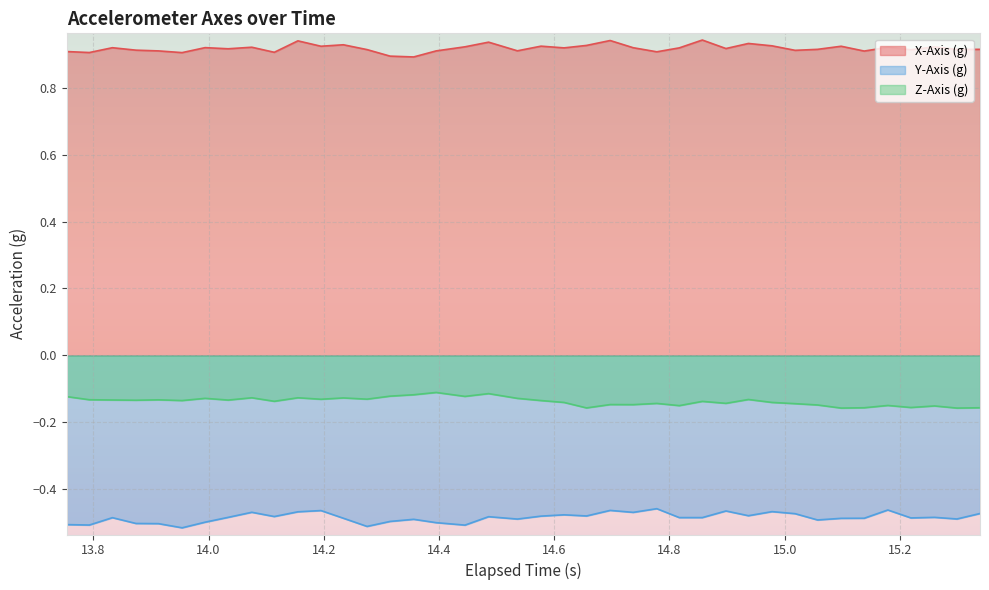

What are all the series names shown in the legend?

X-Axis (g), Y-Axis (g), Z-Axis (g)